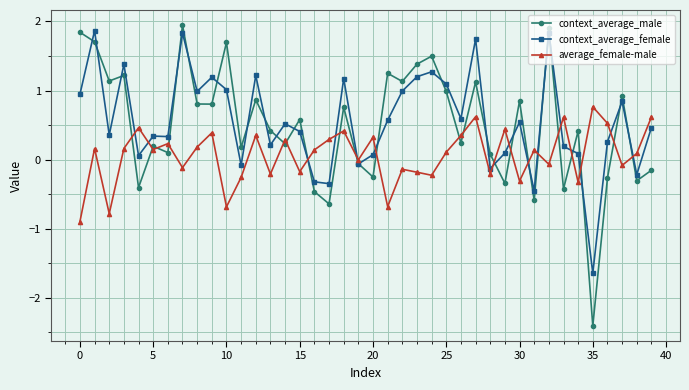

Which series ends up on top after the final intersection of context_average_female and context_average_male?

context_average_female